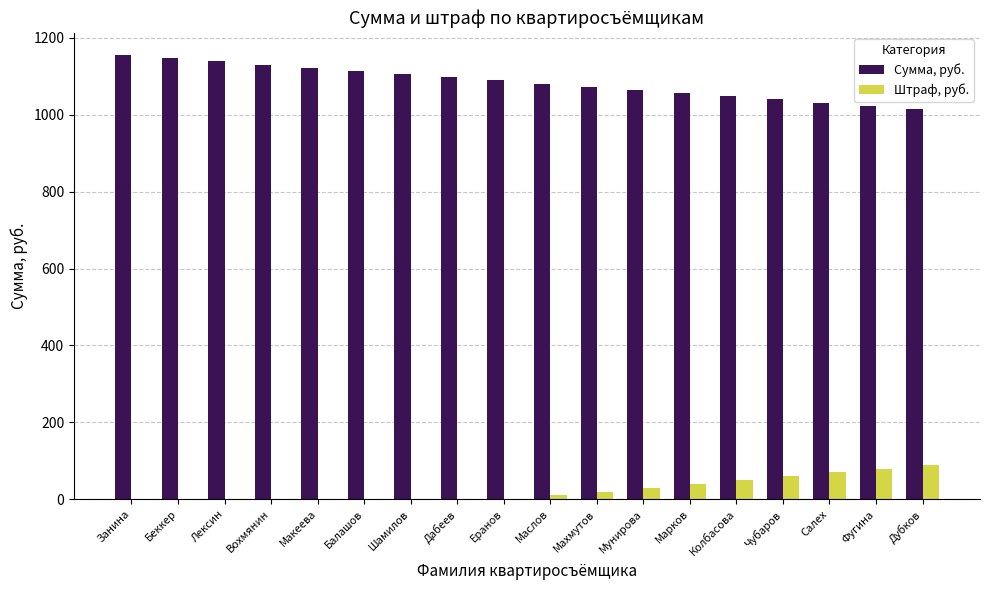

What is the difference between the Штраф, руб. values at Салех and Марков?

30.0